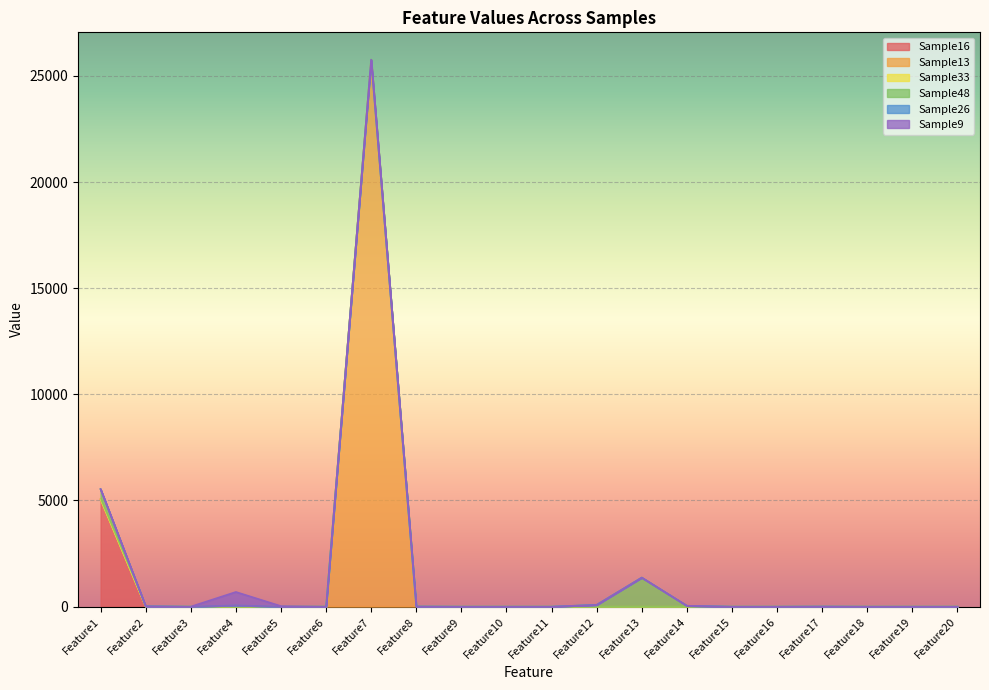

At which category is the sum across all series the highest?

Feature7